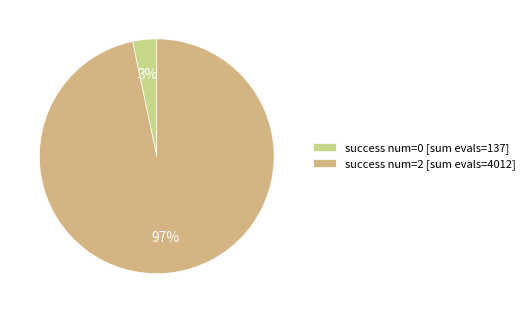

Which category accounts for the majority?

success num=2 [sum evals=4012]